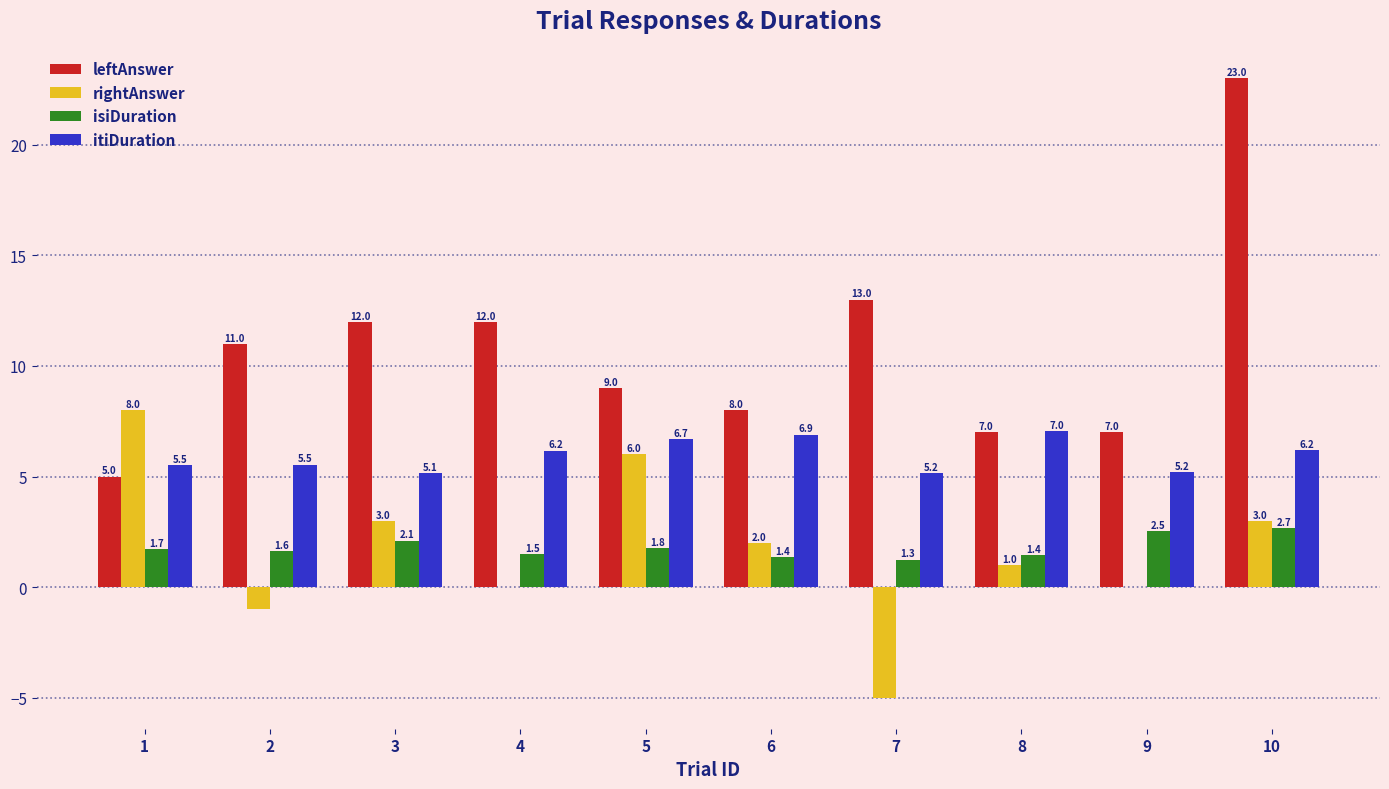

Is it true that isiDuration equals 2.5 at 9?

True